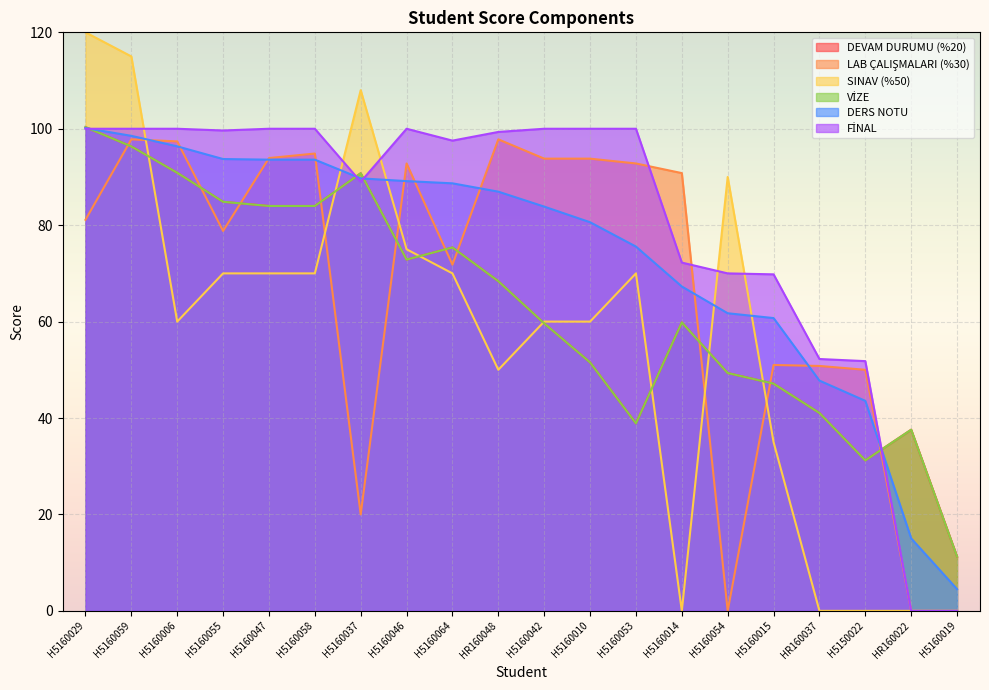

How many times do VİZE and SINAV (%50) cross each other?

7